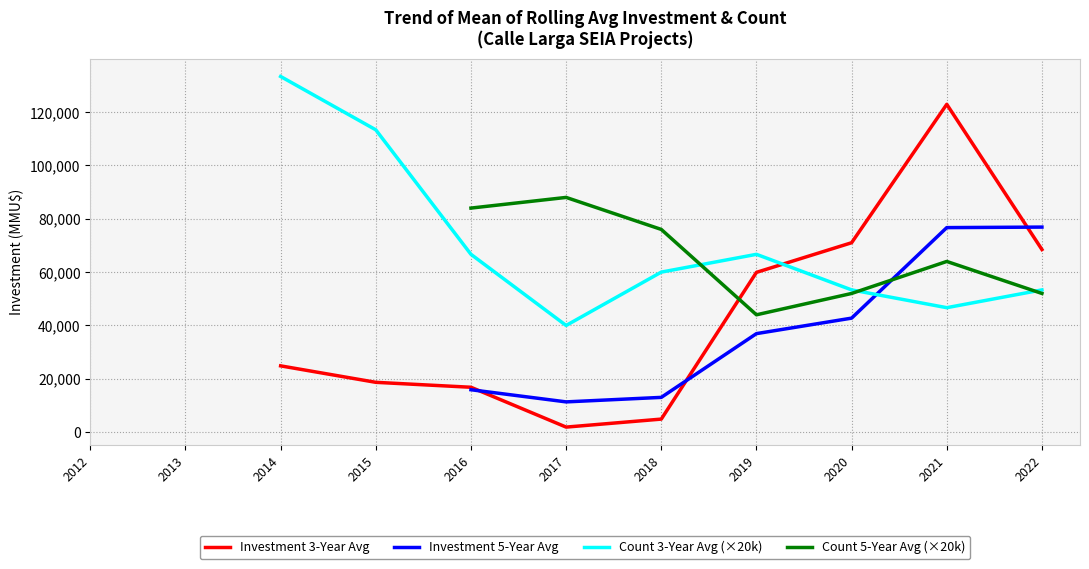

Count the number of categories in the chart.

11